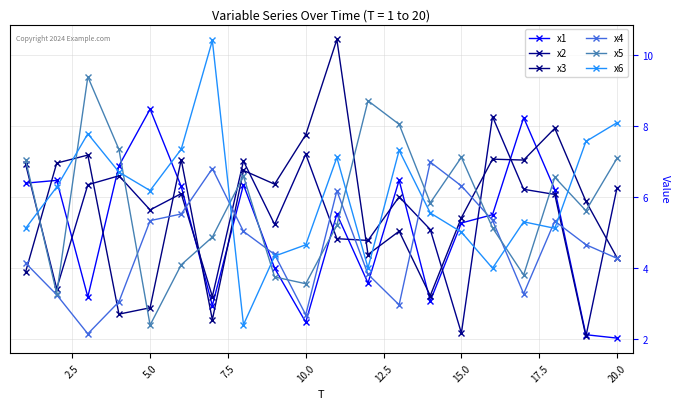

What is the average value of the x1 series?

5.1